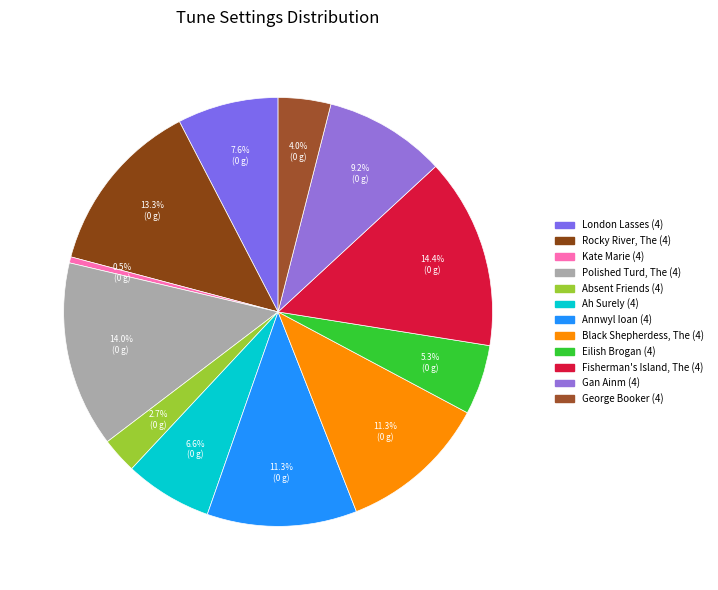

To the nearest percent, what portion does Absent Friends (4) represent?

3%